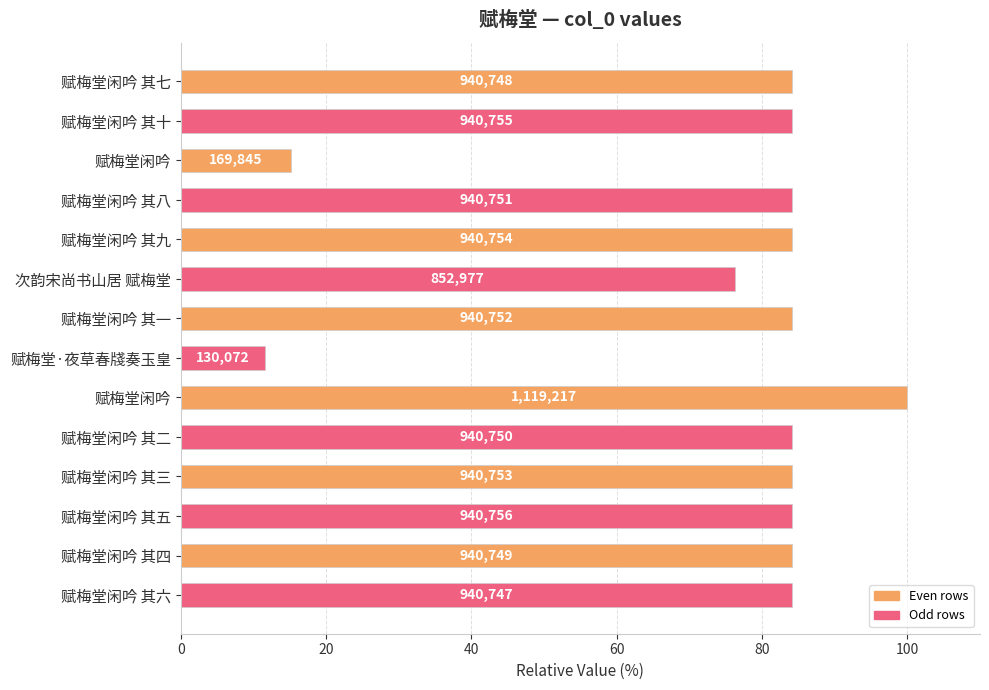

At which category does the chart reach its minimum across all series?

赋梅堂·夜草春牋奏玉皇